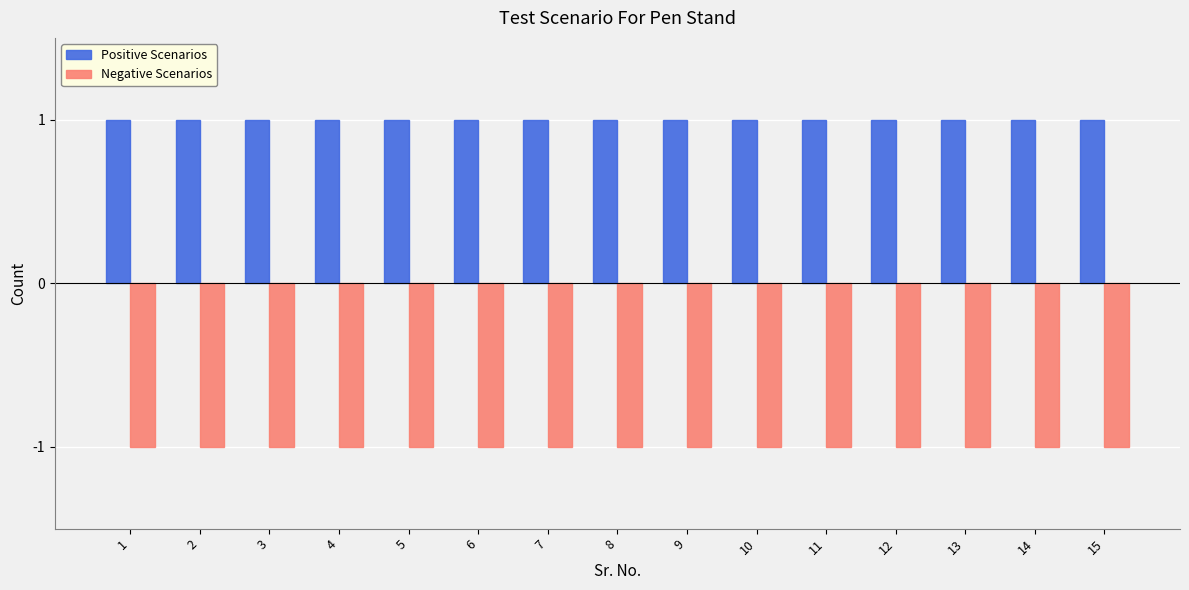

Is the value of Negative Scenarios at 6 greater than the value of Positive Scenarios at 10?

No